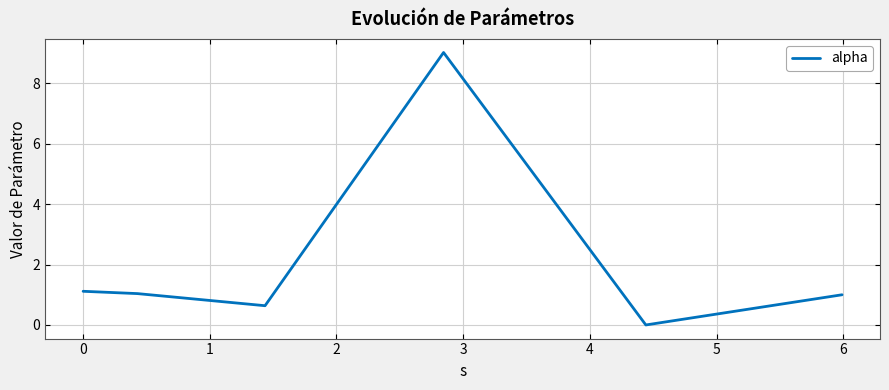

Reading right to left, list all the values displayed in this chart.

1.0	0.0	9.0	0.6	1.0	1.1